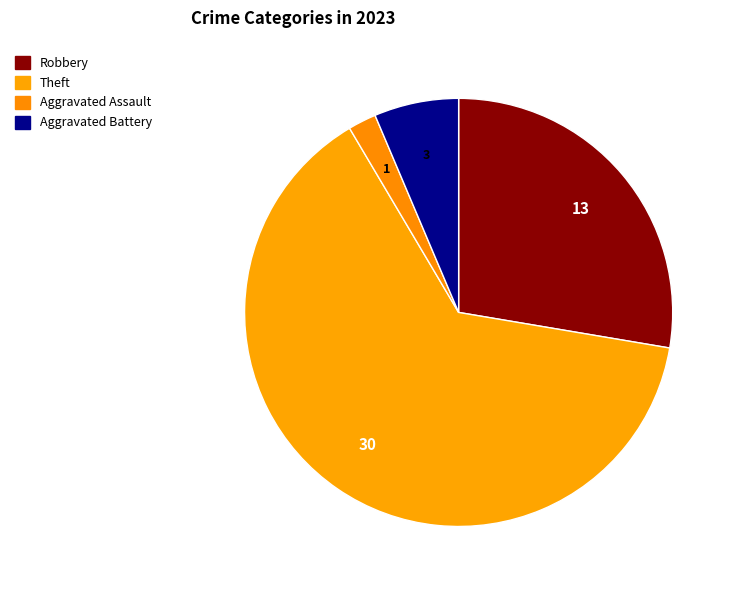

Which category accounts for the majority?

Theft